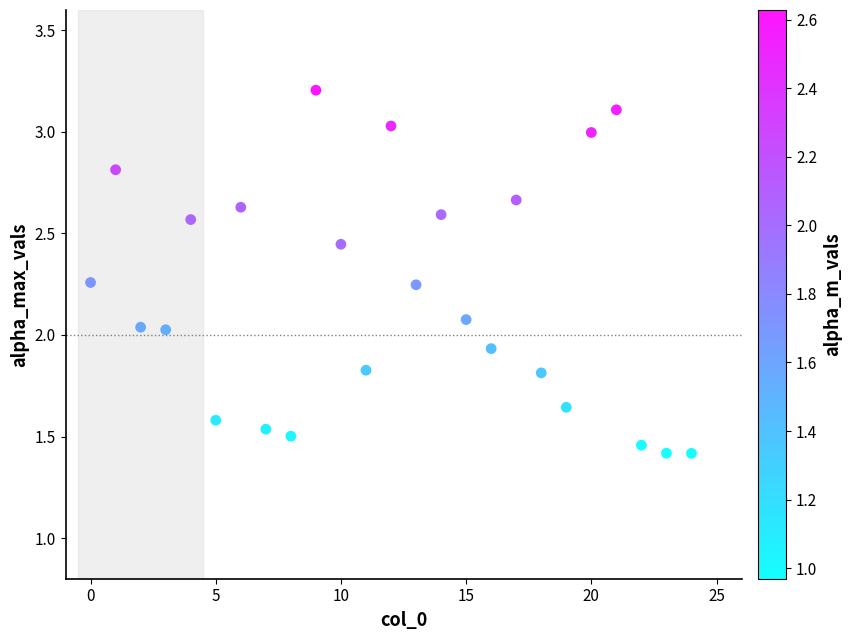

Count the number of points in this scatter plot.

25